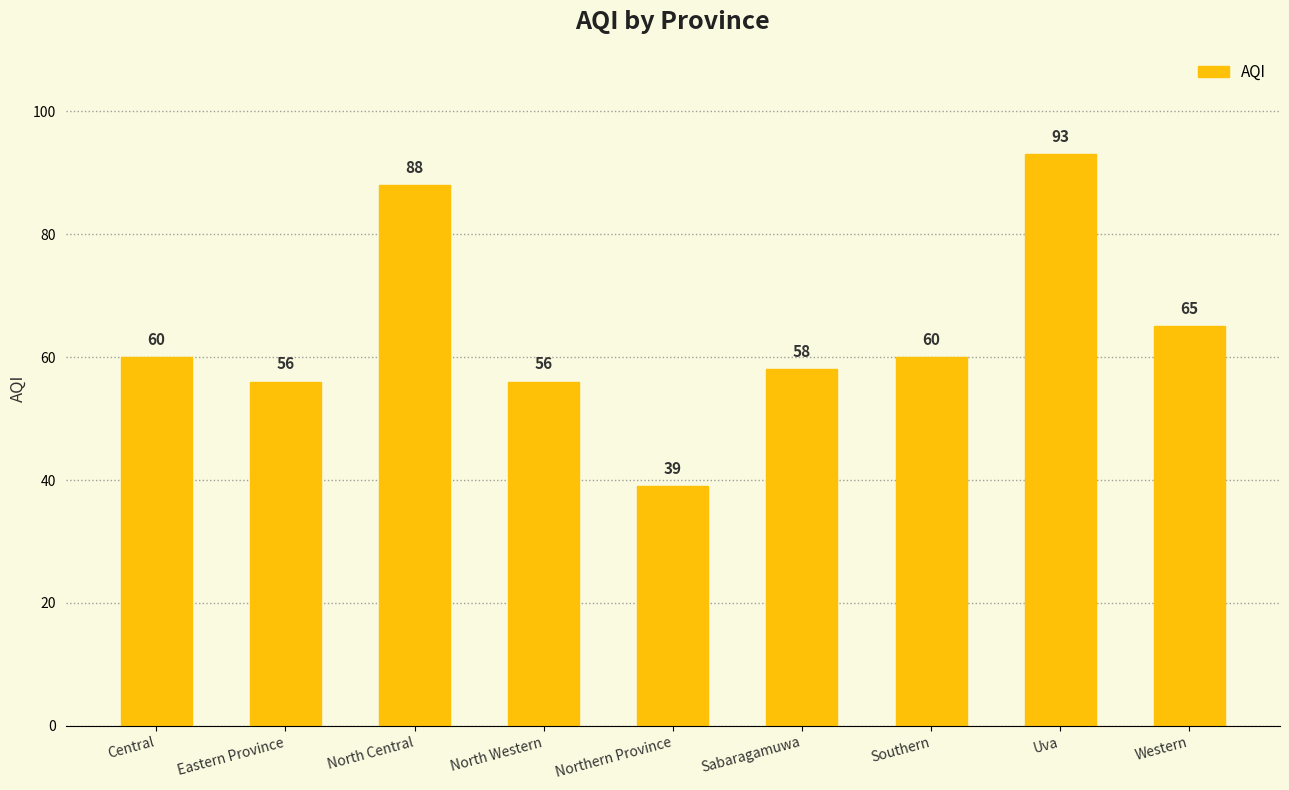

True or false: the data shows 41 at North Central.

False